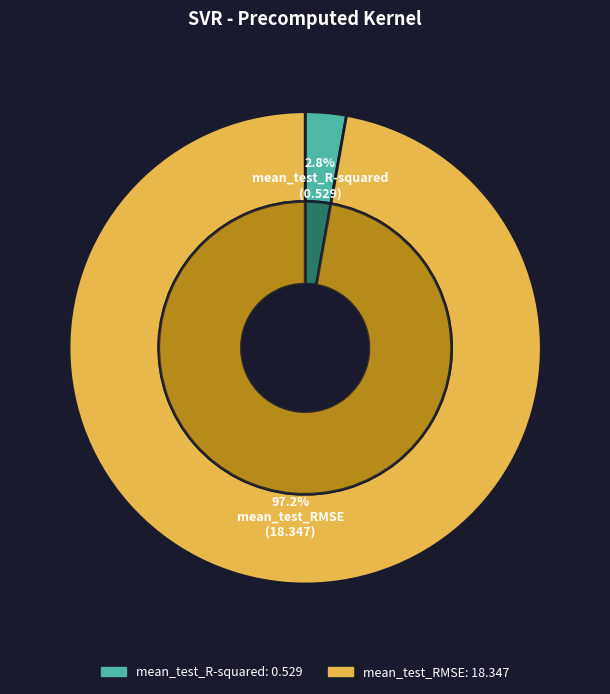

Which slice is the largest?

mean_test_RMSE